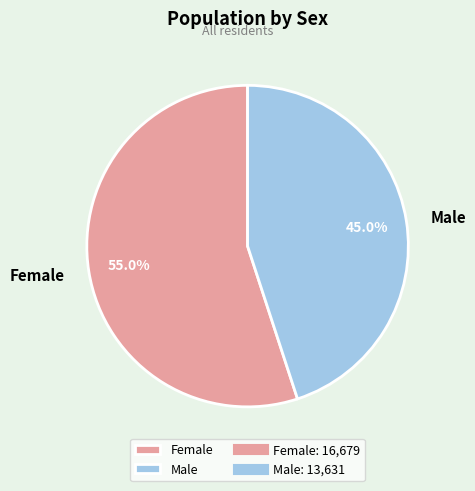

Approximately how many times larger is the value at Male compared to Female?

0.8